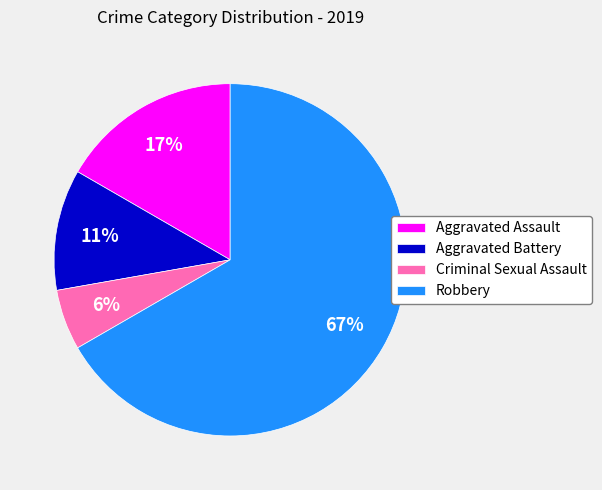

What percentage is the Criminal Sexual Assault slice, to the nearest percent?

6%